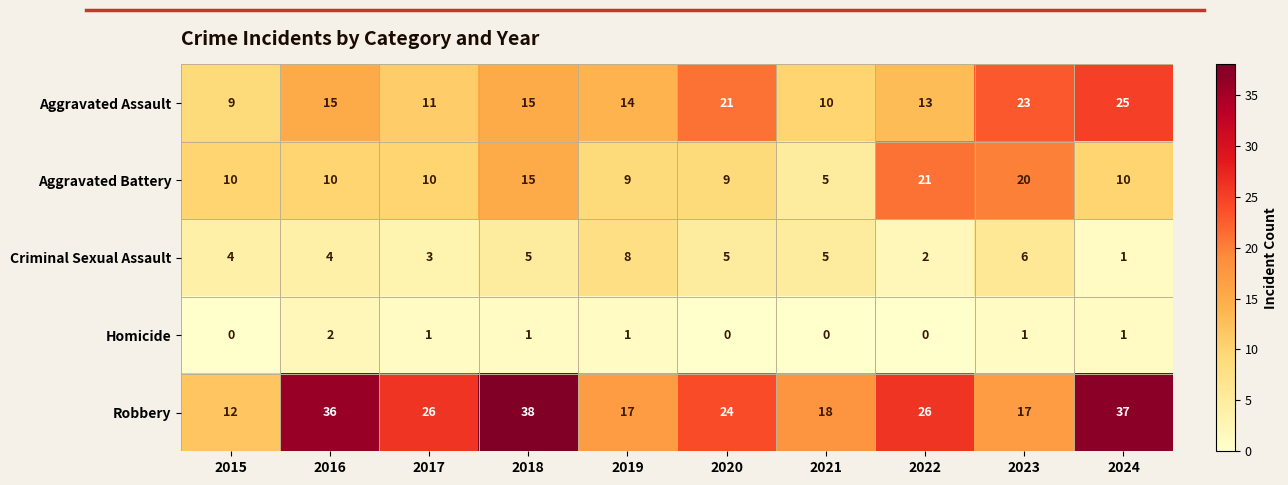

True or false: Robbery has a value of 38 at 2018.

True